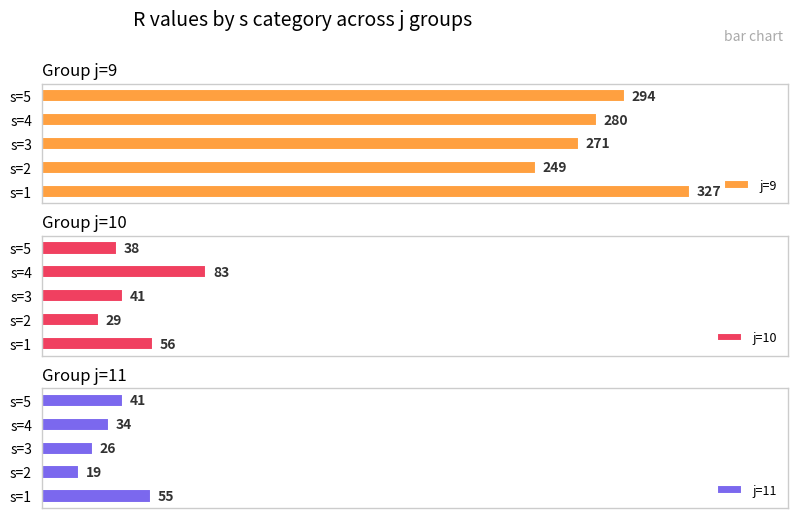

At which label is j=10 closest to 56?

s=1